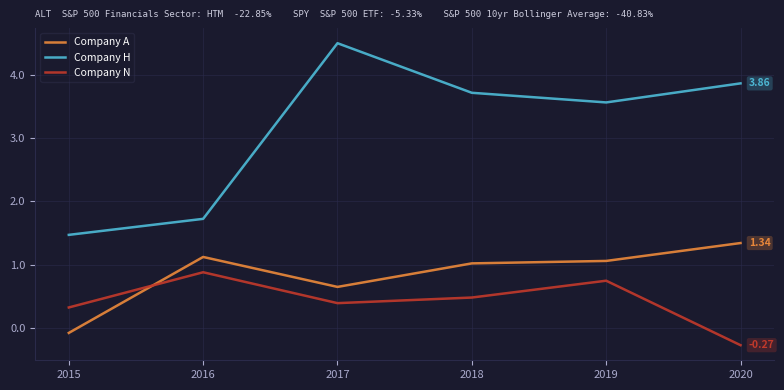

At which label does Company A reach its peak?

2020